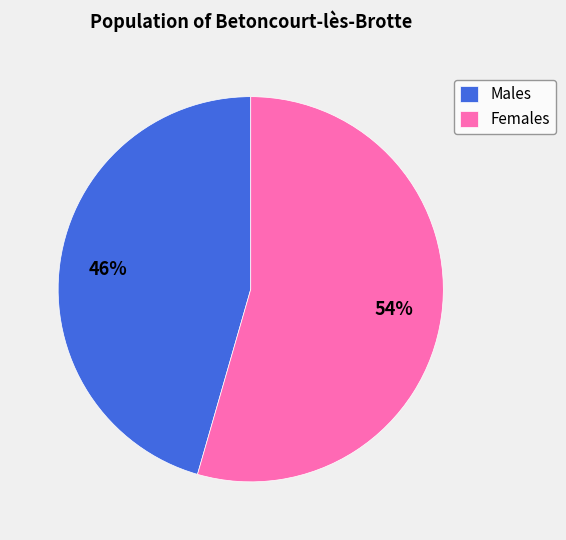

To the nearest percent, what is the combined percentage of Females and Males?

100%